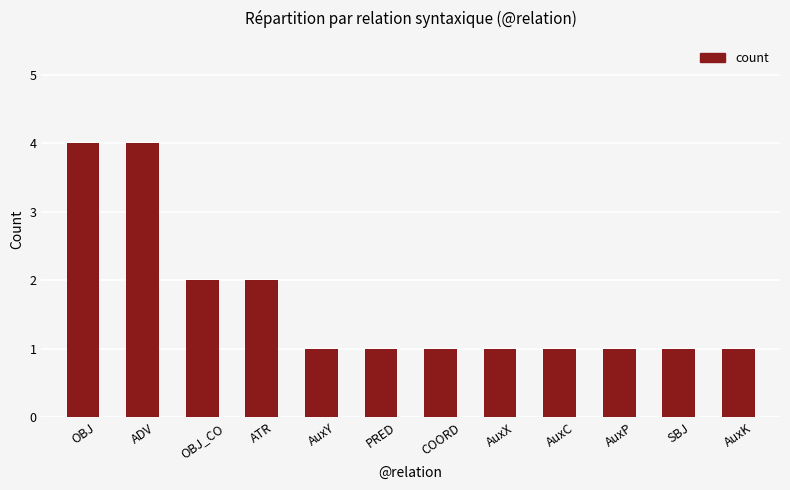

What is the average value?

2